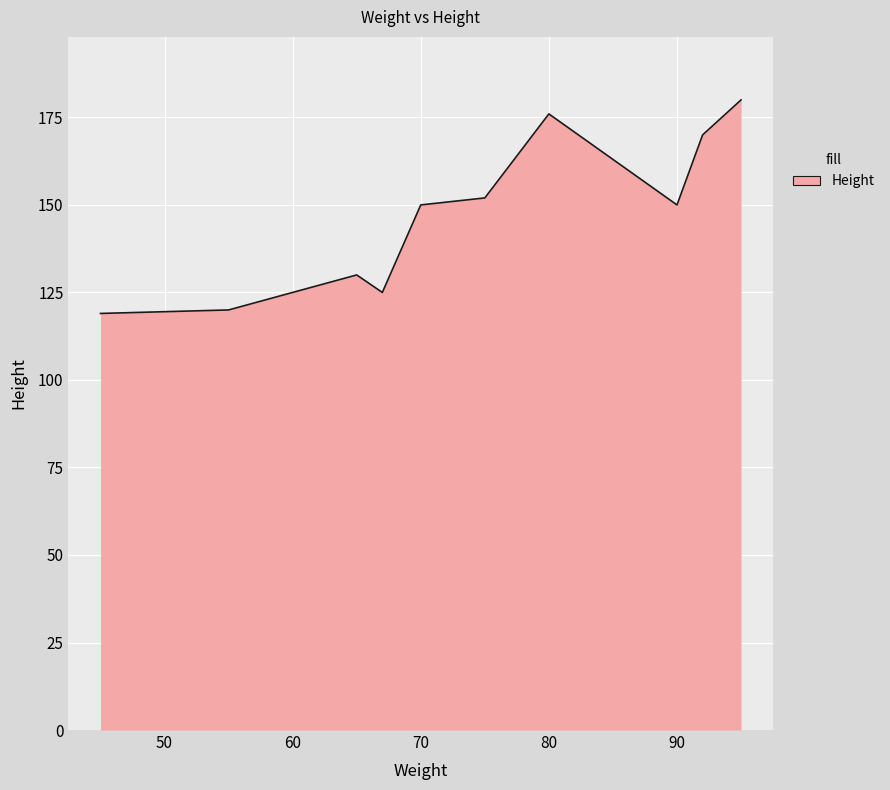

What is the minimum value shown in the chart?

119